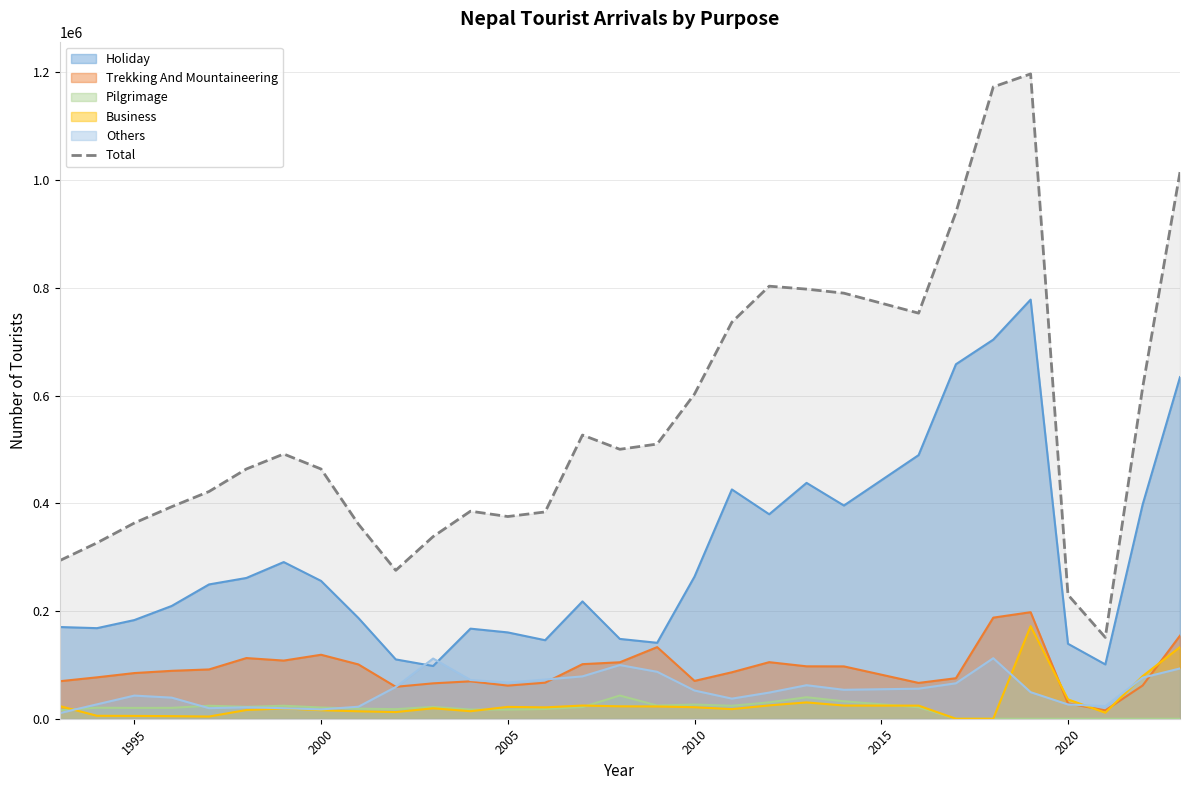

Which series has the widest spread of values?

Total